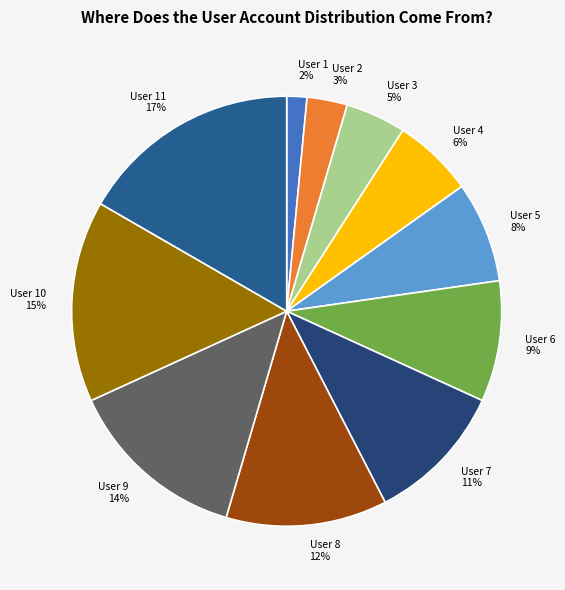

To the nearest percent, what is the average slice percentage?

9%